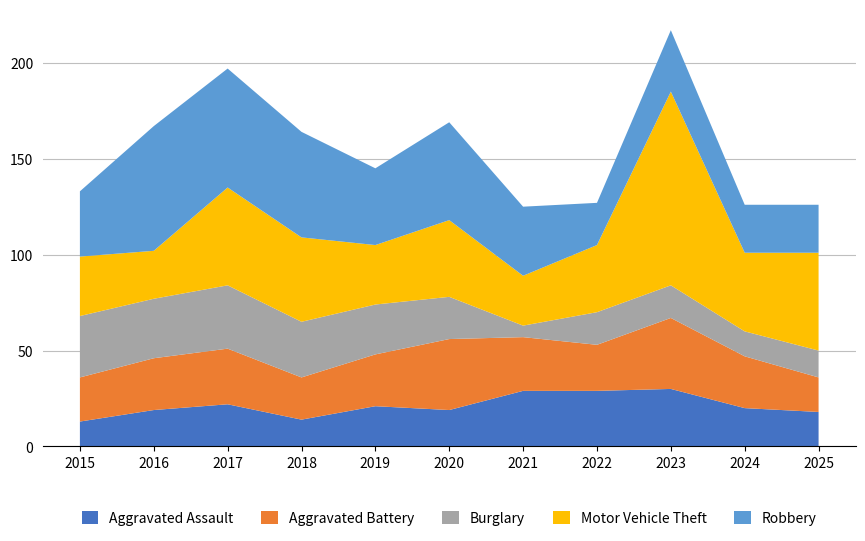

Reading right to left, transcribe all the data shown in this chart.

Aggravated Assault: 18	20	30	29	29	19	21	14	22	19	13
Aggravated Battery: 18	27	37	24	28	37	27	22	29	27	23
Burglary: 14	13	17	17	6	22	26	29	33	31	32
Motor Vehicle Theft: 51	41	101	35	26	40	31	44	51	25	31
Robbery: 25	25	32	22	36	51	40	55	62	65	34